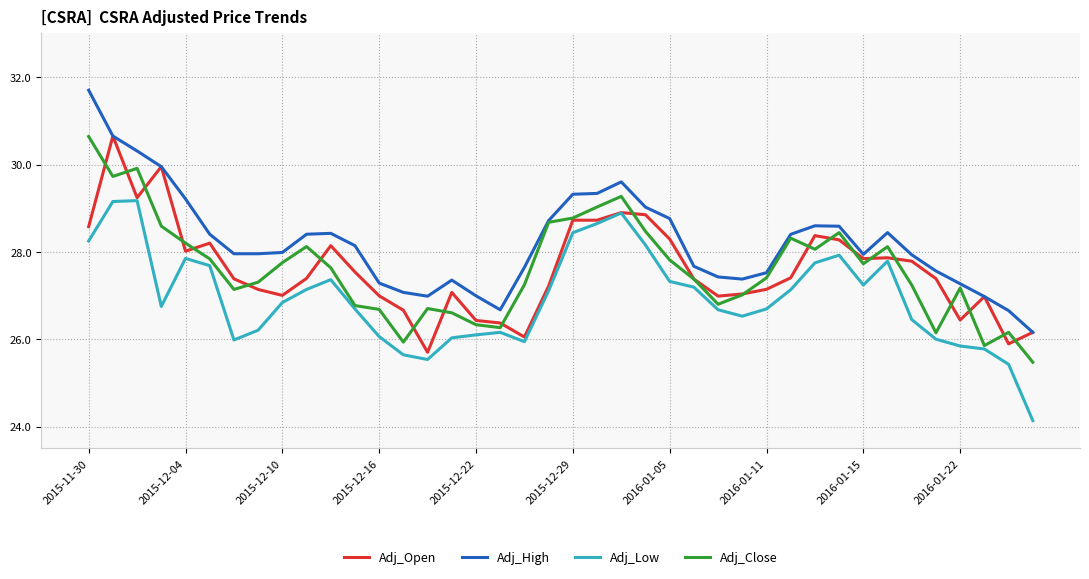

Which series has the largest total across all categories?

Adj_High